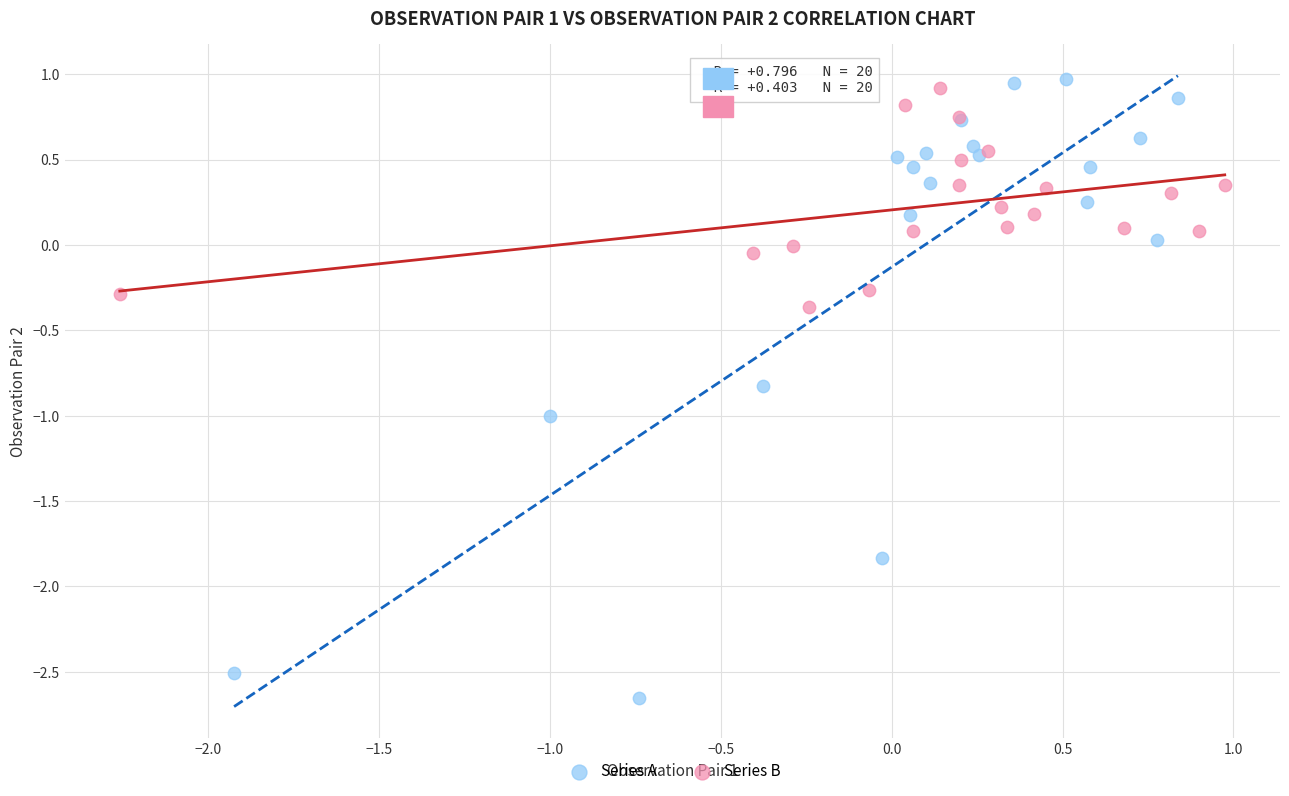

Which series has the widest spread of Y values?

Series A